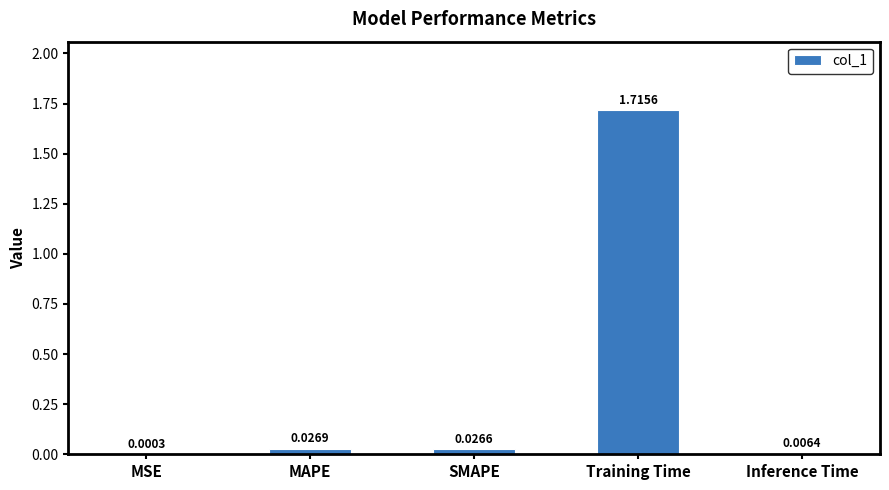

At which label is the value closest to 0?

MSE